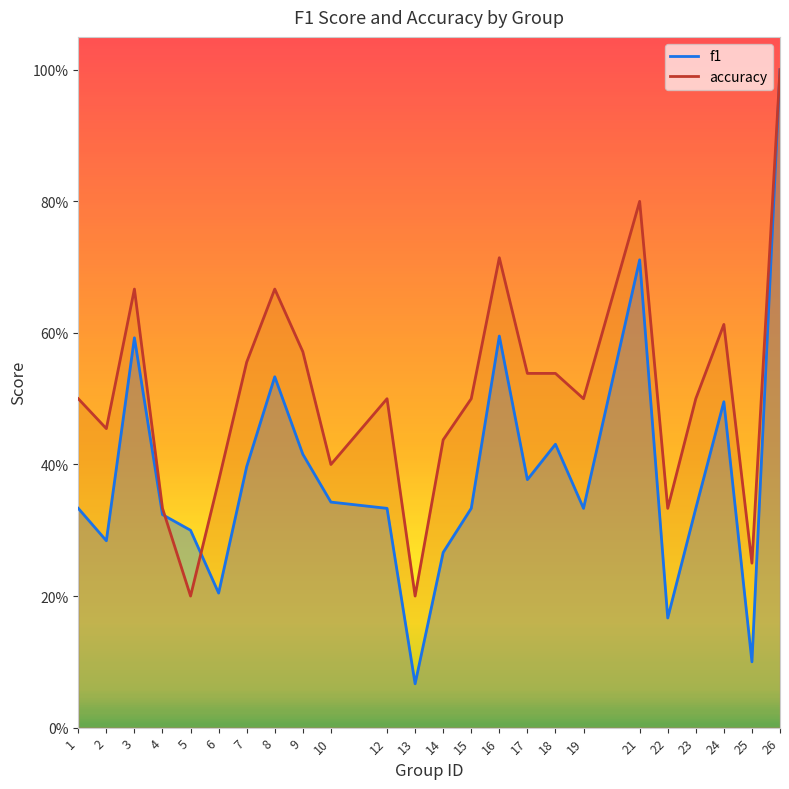

Read the f1 value at 10.

0.3